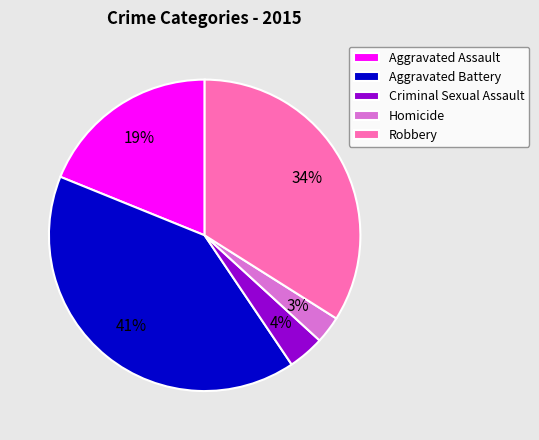

The Robbery slice represents 34% of the pie. True or false?

True